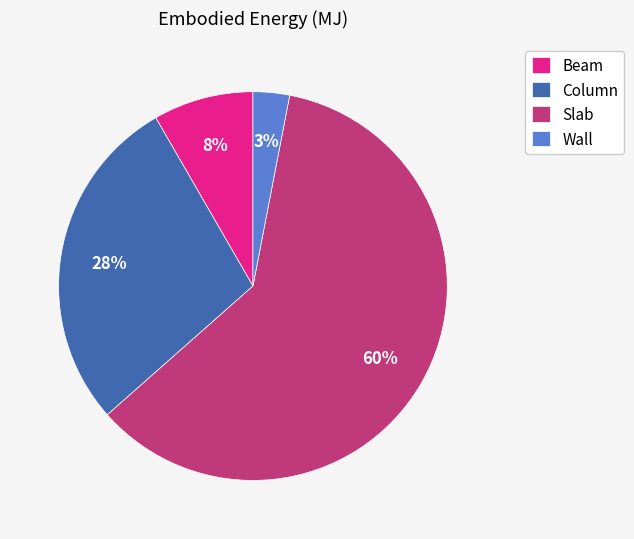

True or false: Column accounts for 28% of the total.

True